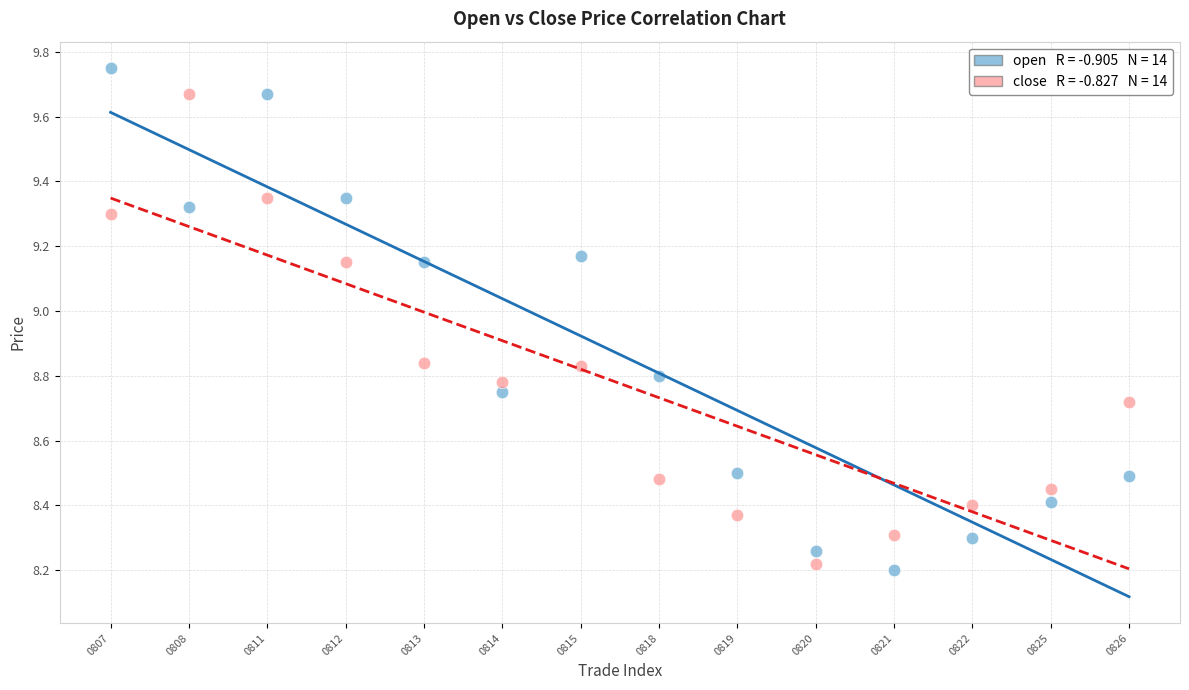

Across all data points, what is the range of X values (max minus min)?

13.0